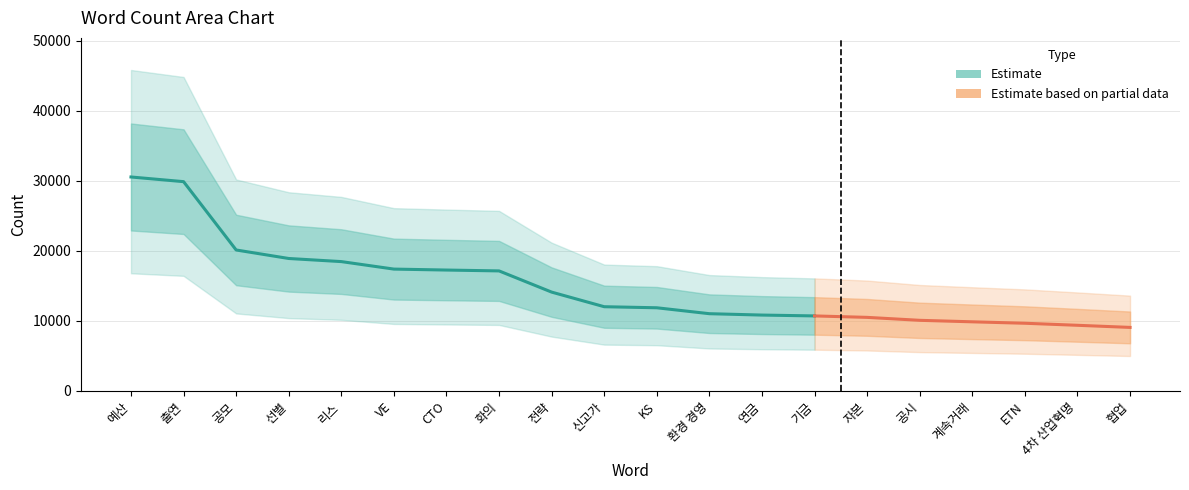

What is the label of the 3rd point from the right?

ETN